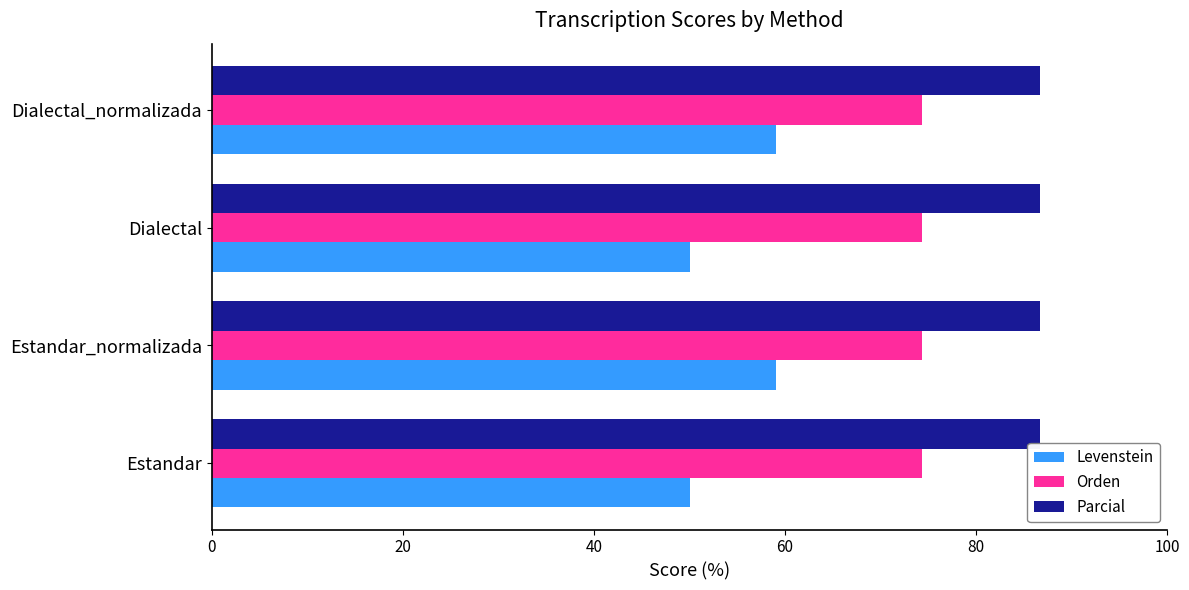

At Dialectal, list the series in order from largest to smallest.

Parcial, Orden, Levenstein